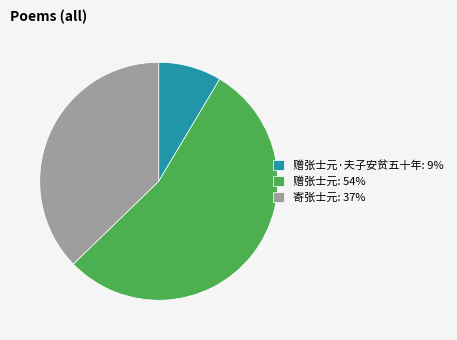

Rank the categories by value from lowest to highest.

赠张士元·夫子安贫五十年: 9%, 寄张士元: 37%, 赠张士元: 54%